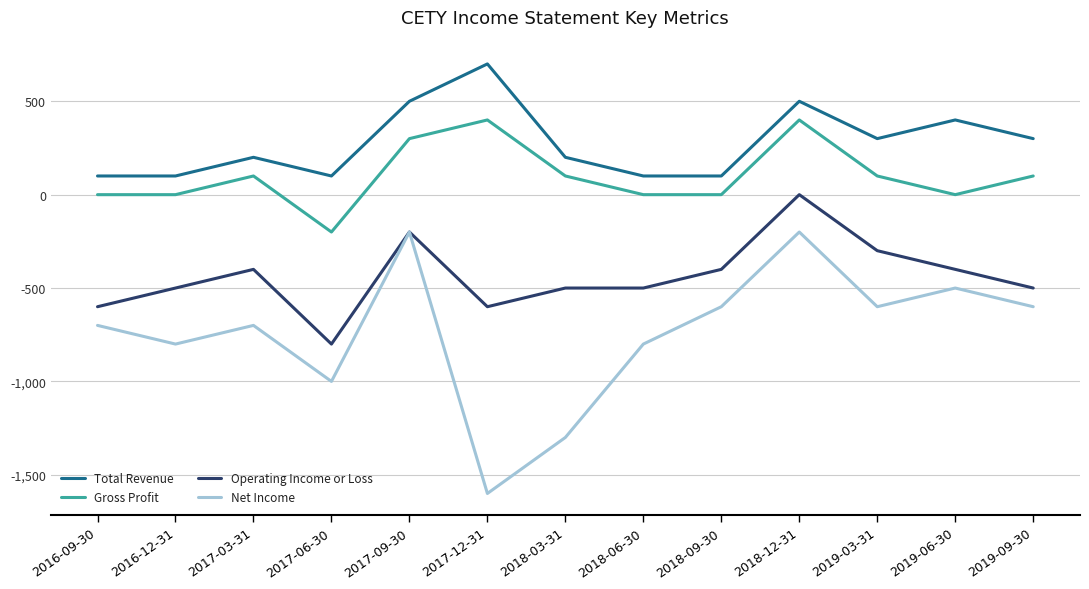

What are all the series names shown in the legend?

Total Revenue, Gross Profit, Operating Income or Loss, Net Income